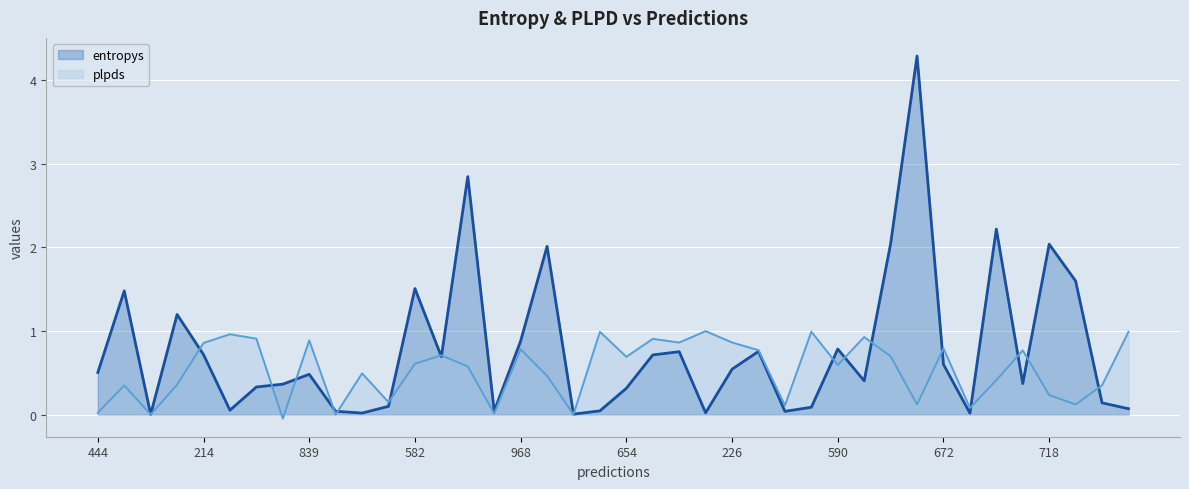

Reading right to left, what are all the values shown in this chart?

entropys: 228=0.1	723=0.1	885=1.6	718=2.0	313=0.4	213=2.2	915=0.0	672=0.6	864=4.3	433=2.0	709=0.4	590=0.8	804=0.1	530=0.0	406=0.8	226=0.5	397=0.0	913=0.8	761=0.7	654=0.3	447=0.0	471=0.0	111=2.0	968=0.9	42=0.0	310=2.8	159=0.7	582=1.5	890=0.1	628=0.0	769=0.0	839=0.5	111=0.4	192=0.3	89=0.1	214=0.7	630=1.2	392=0.0	907=1.5	444=0.5
plpds: 228=1.0	723=0.3	885=0.1	718=0.2	313=0.8	213=0.4	915=0.1	672=0.8	864=0.1	433=0.7	709=0.9	590=0.6	804=1.0	530=0.1	406=0.8	226=0.9	397=1.0	913=0.9	761=0.9	654=0.7	447=1.0	471=0.0	111=0.5	968=0.8	42=0.0	310=0.6	159=0.7	582=0.6	890=0.1	628=0.5	769=-0.0	839=0.9	111=-0.0	192=0.9	89=1.0	214=0.9	630=0.4	392=0.0	907=0.3	444=0.0